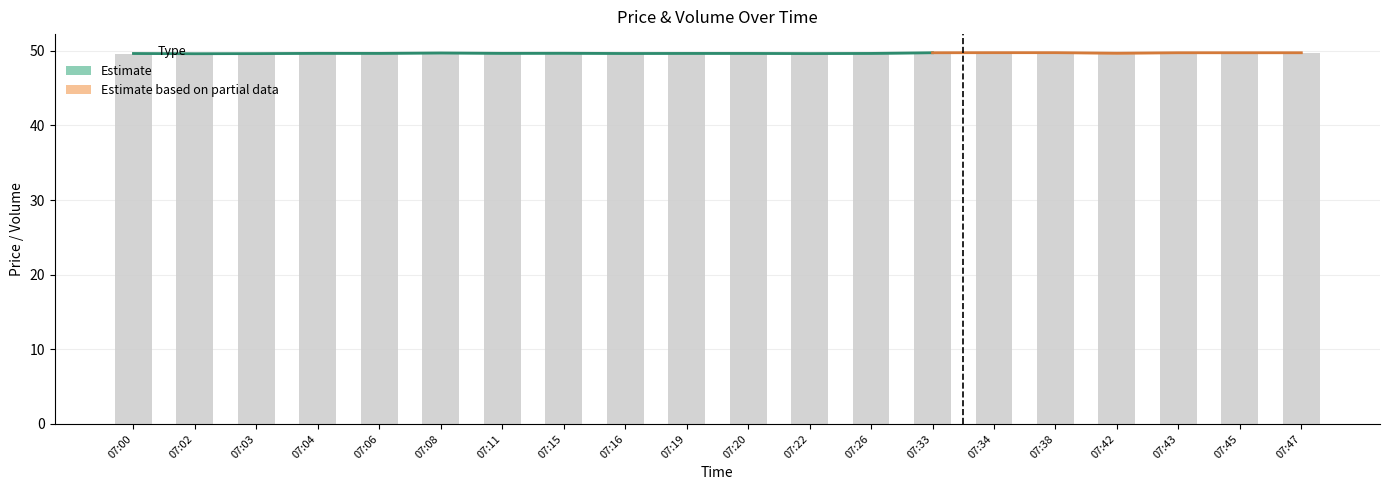

At which label is High closest to 49?

07:02